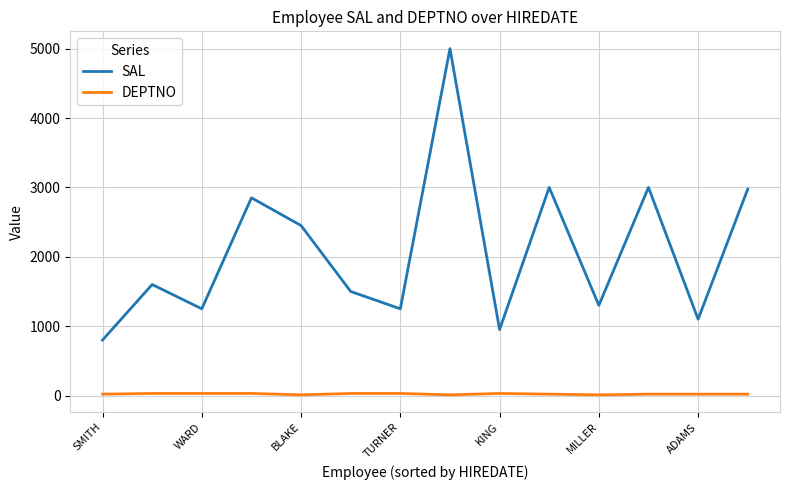

List the series in order of their overall mean, lowest first.

DEPTNO, SAL